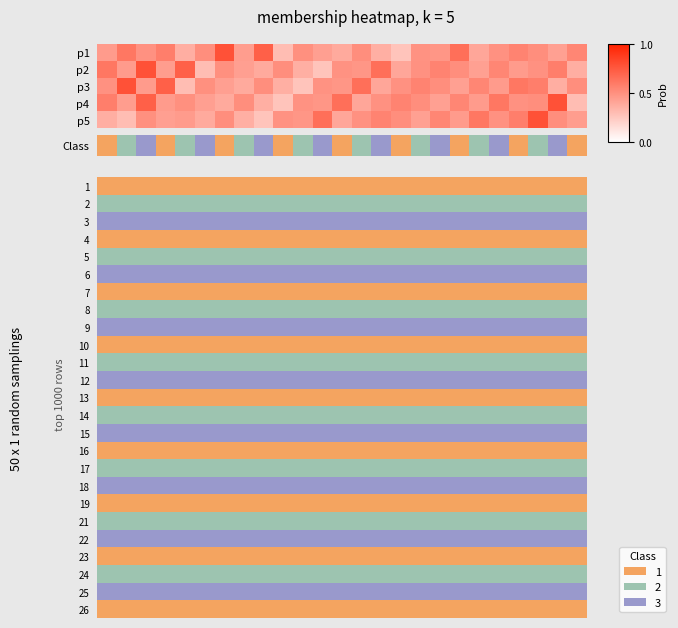

What is the maximum value for 11?

2